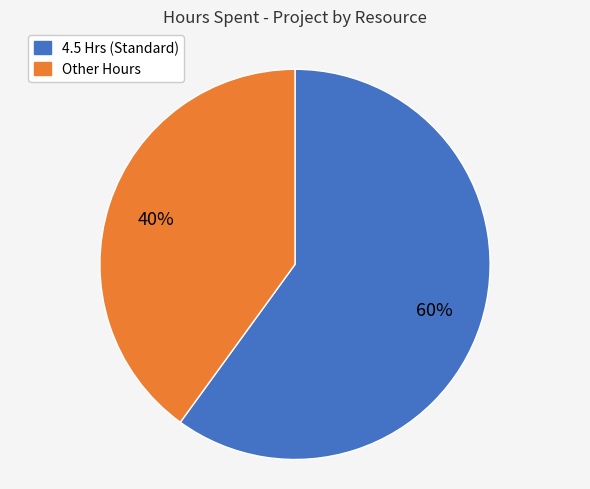

Is there a majority slice in this chart?

Yes